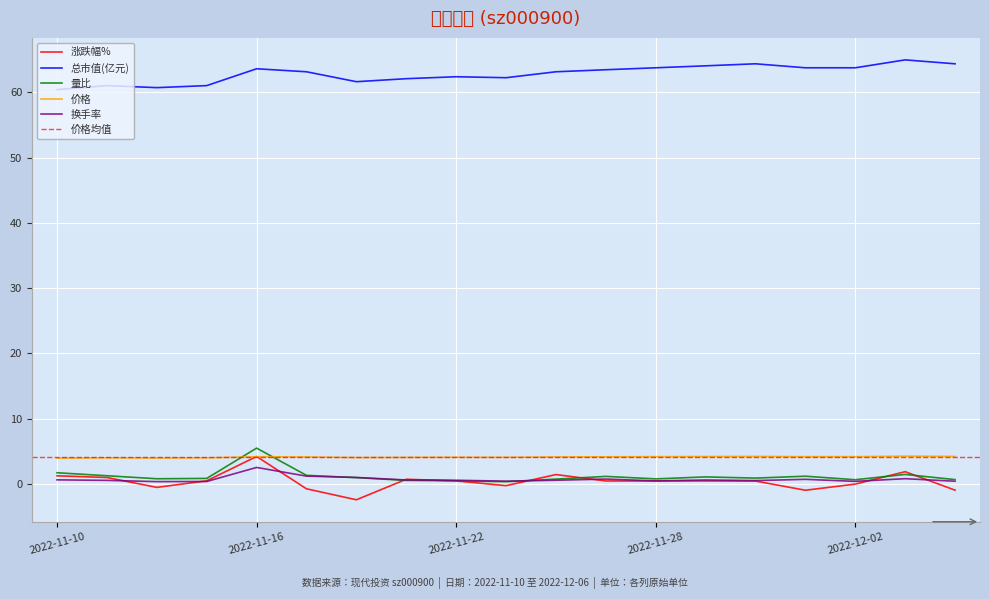

What is the difference between the maximum and second lowest values in the 涨跌幅% series?

5.2